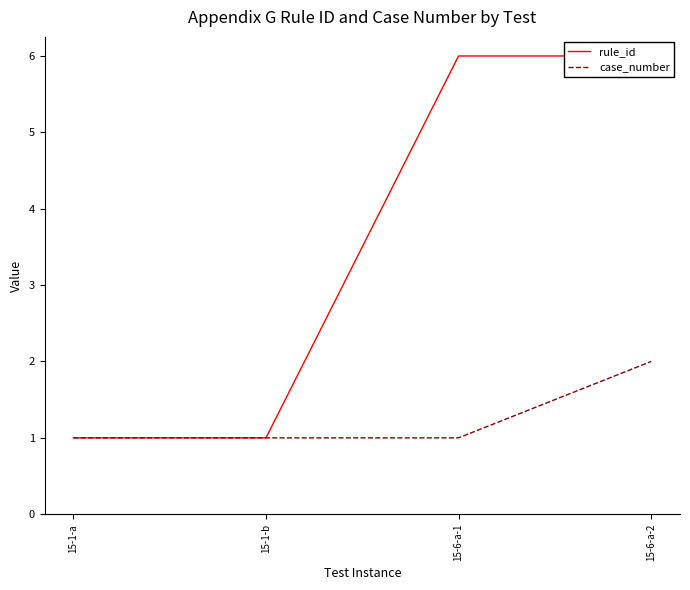

True or false: rule_id and case_number intersect in this chart.

False